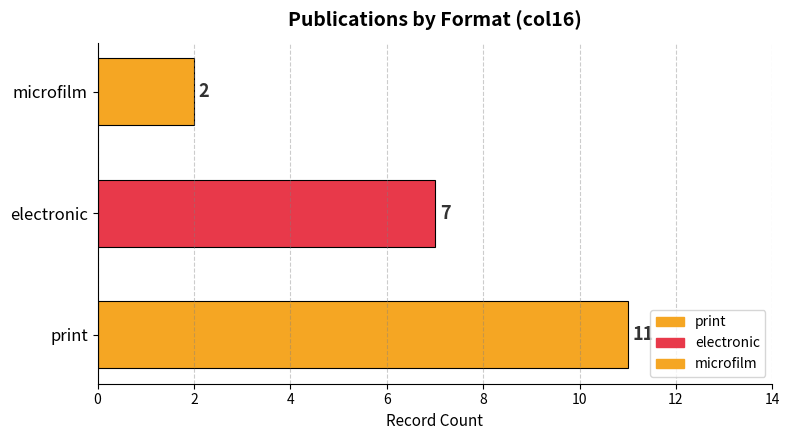

Rank the categories by value from highest to lowest.

print, electronic, microfilm